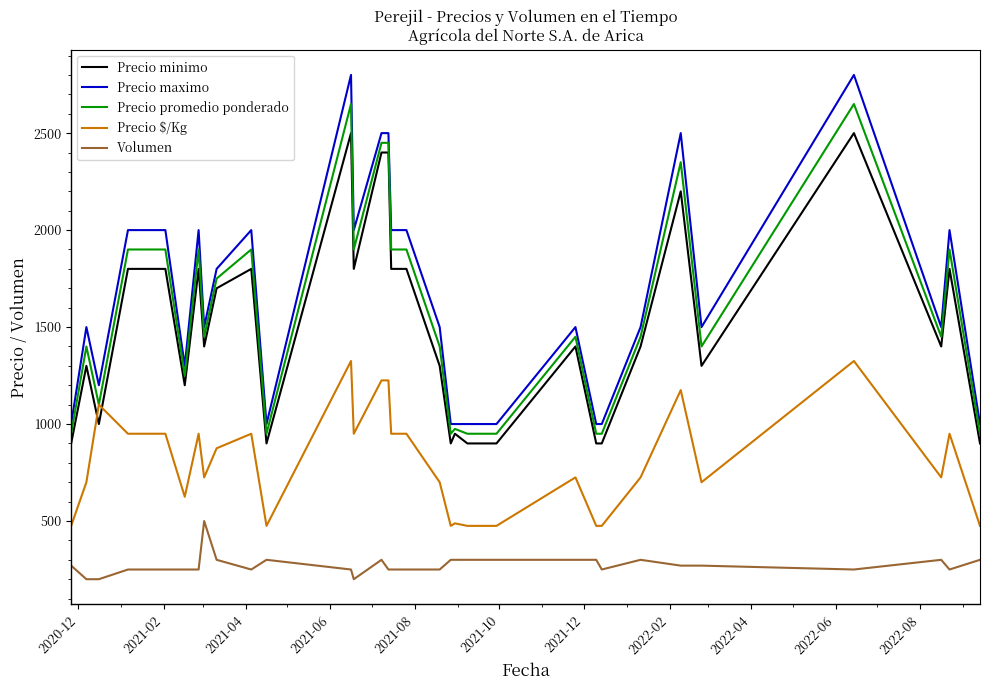

Which series has the widest spread of values?

Precio maximo